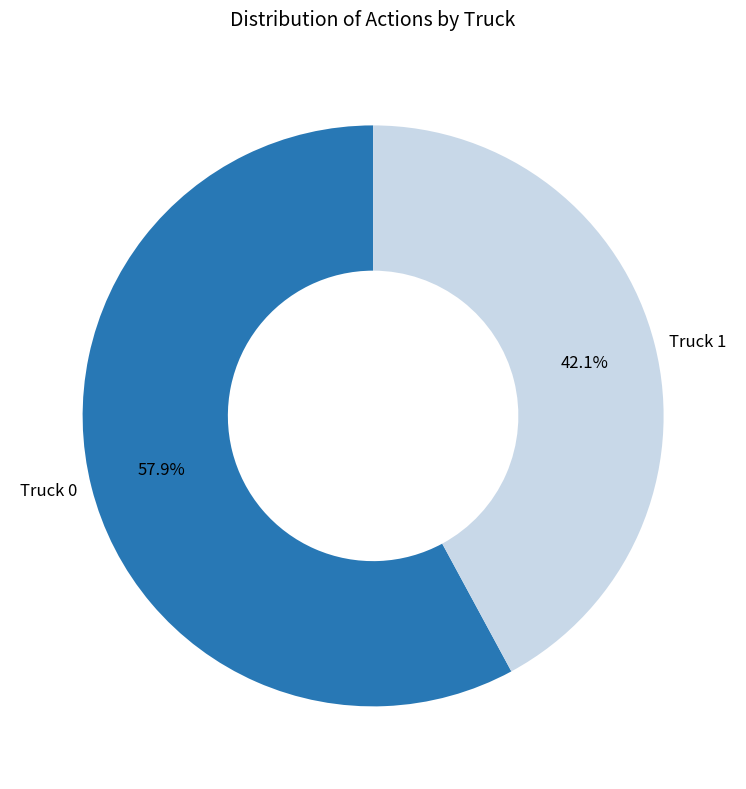

What percentage is the Truck 1 slice, to the nearest percent?

42%